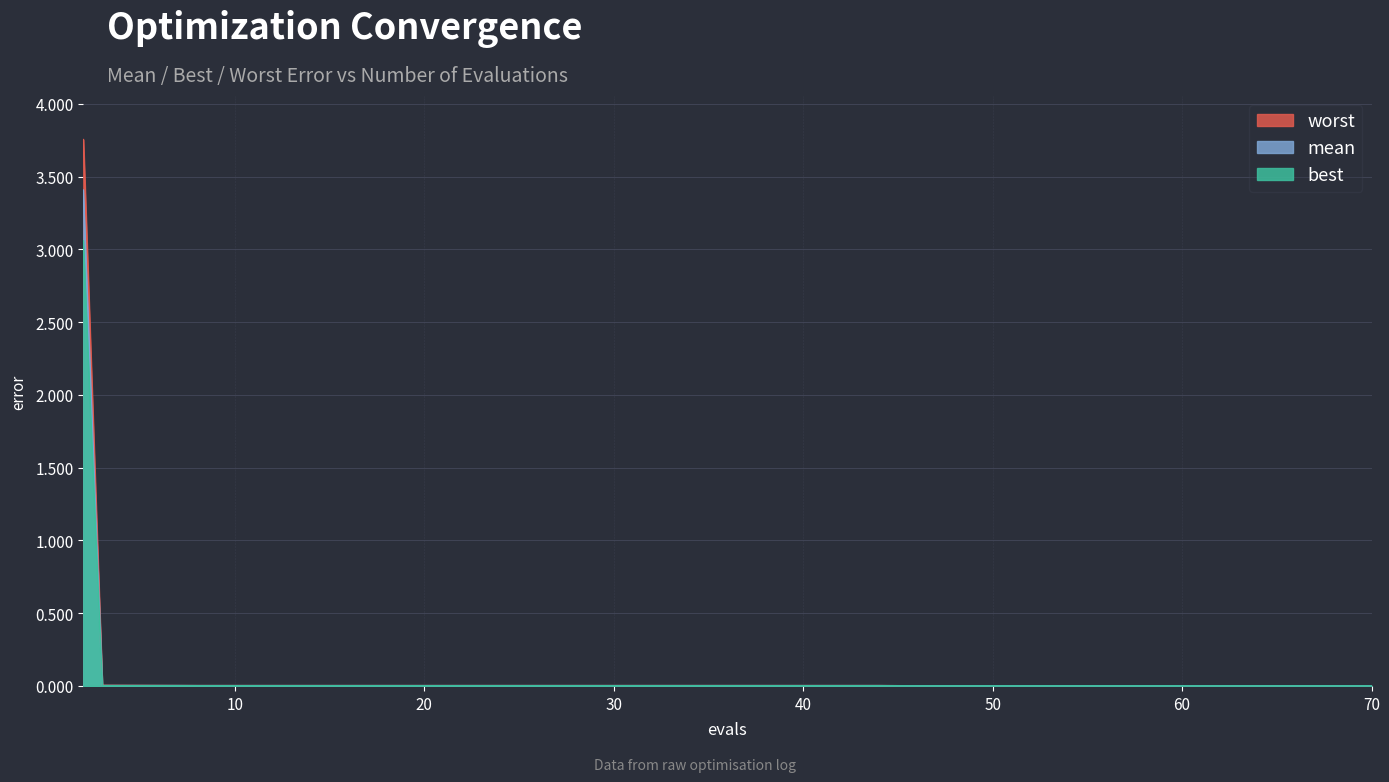

True or false: best and worst cross at least once.

False